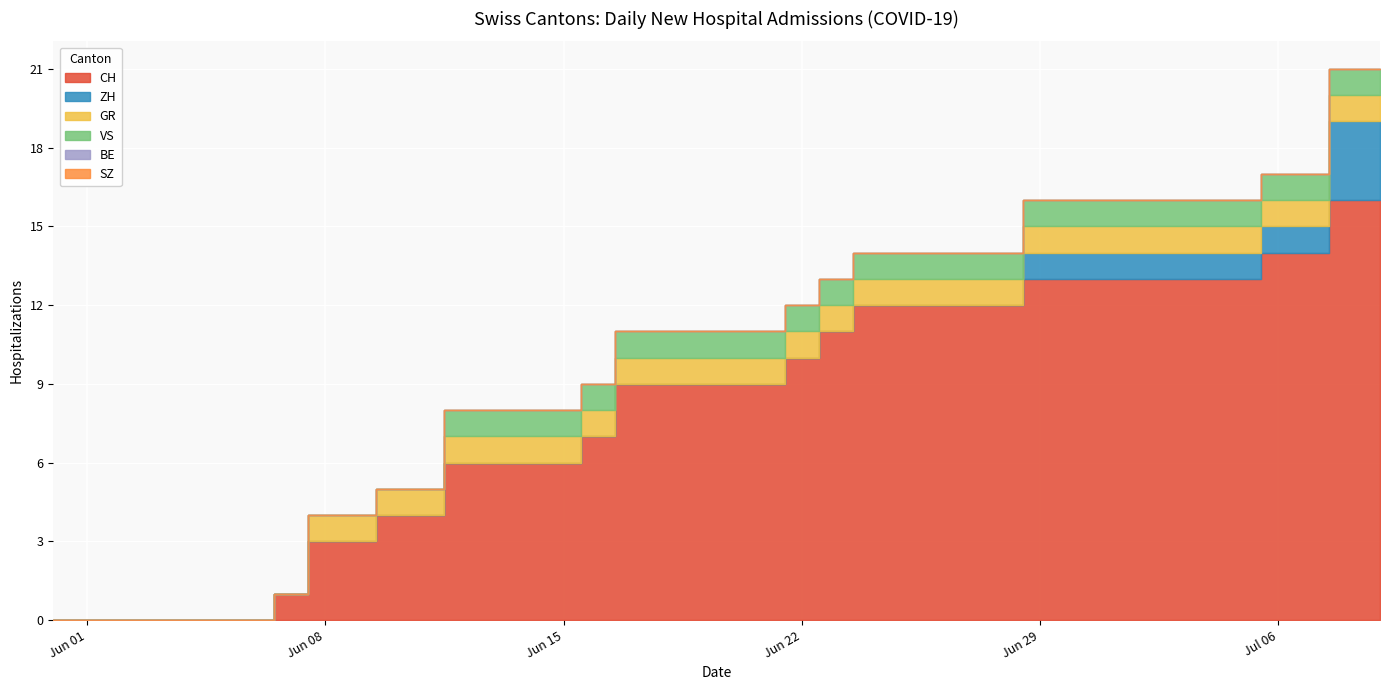

At which label does SZ reach its minimum?

2020-05-31